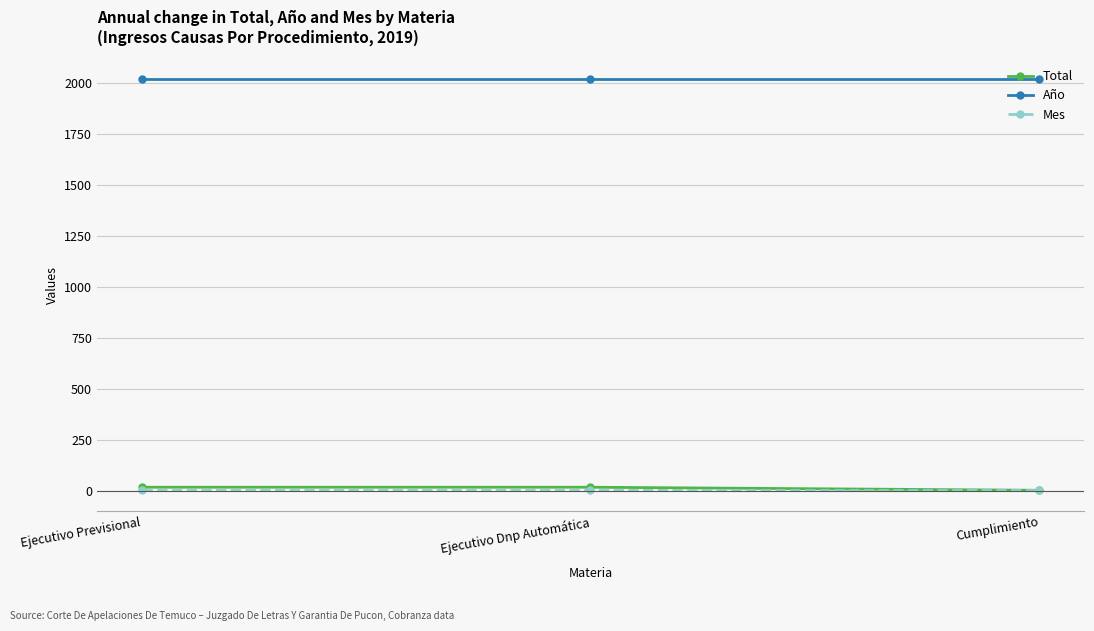

Count the number of data series in this chart.

3